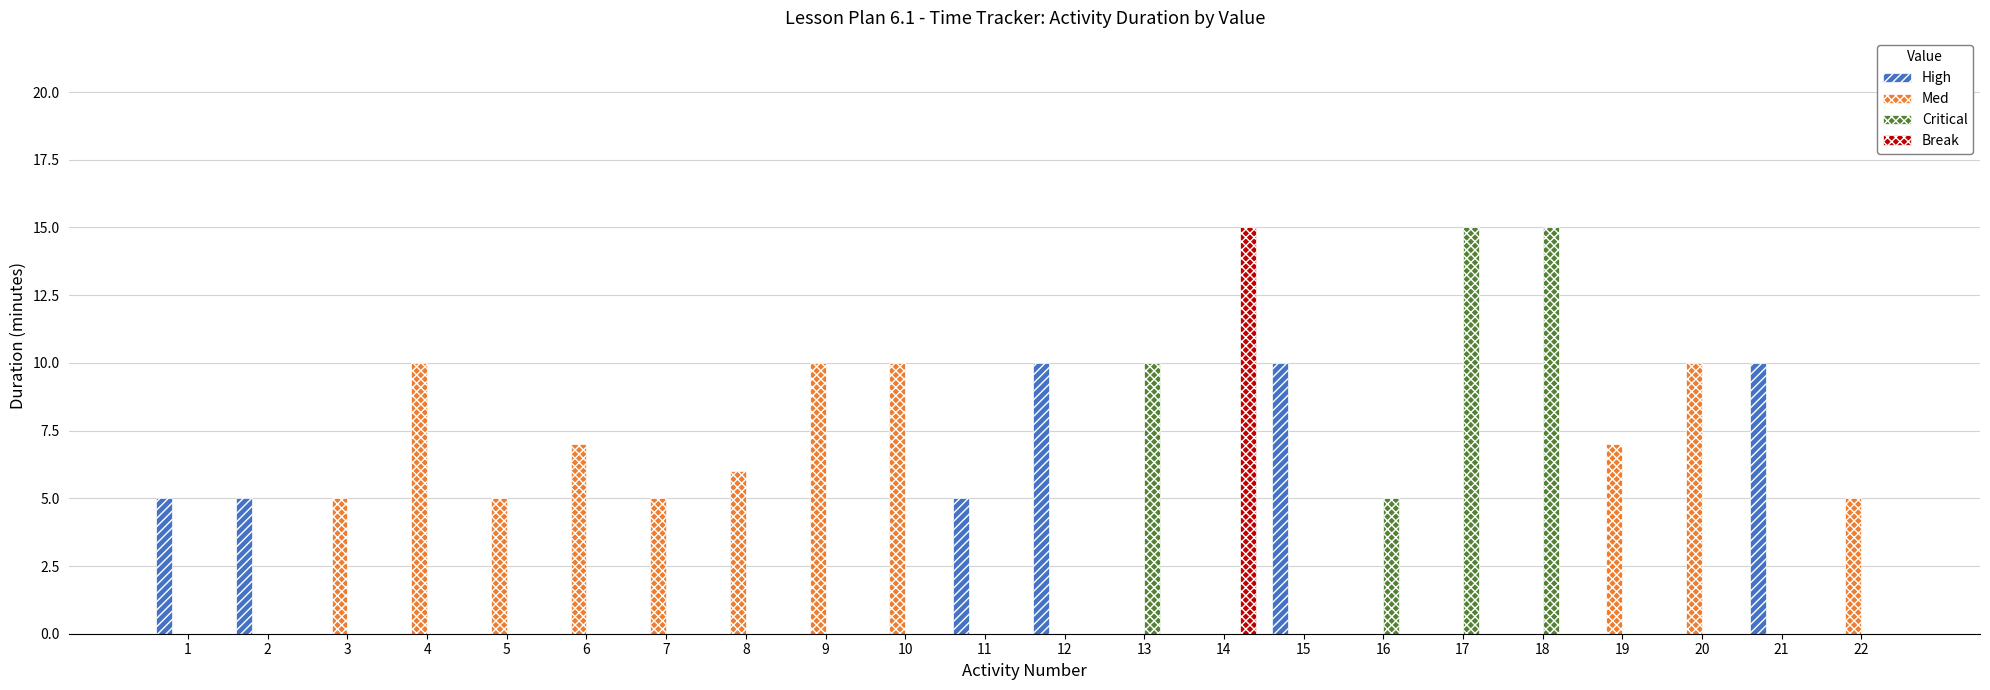

Count the number of categories in the chart.

22